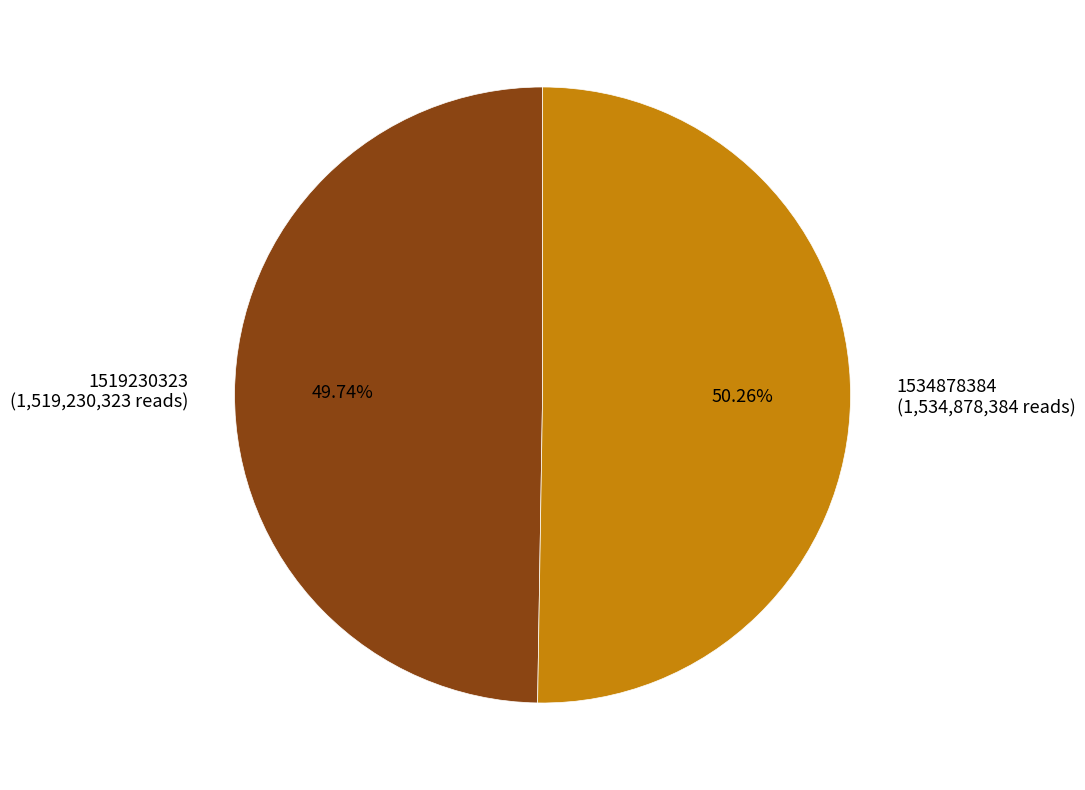

How many segments does this pie chart have?

2